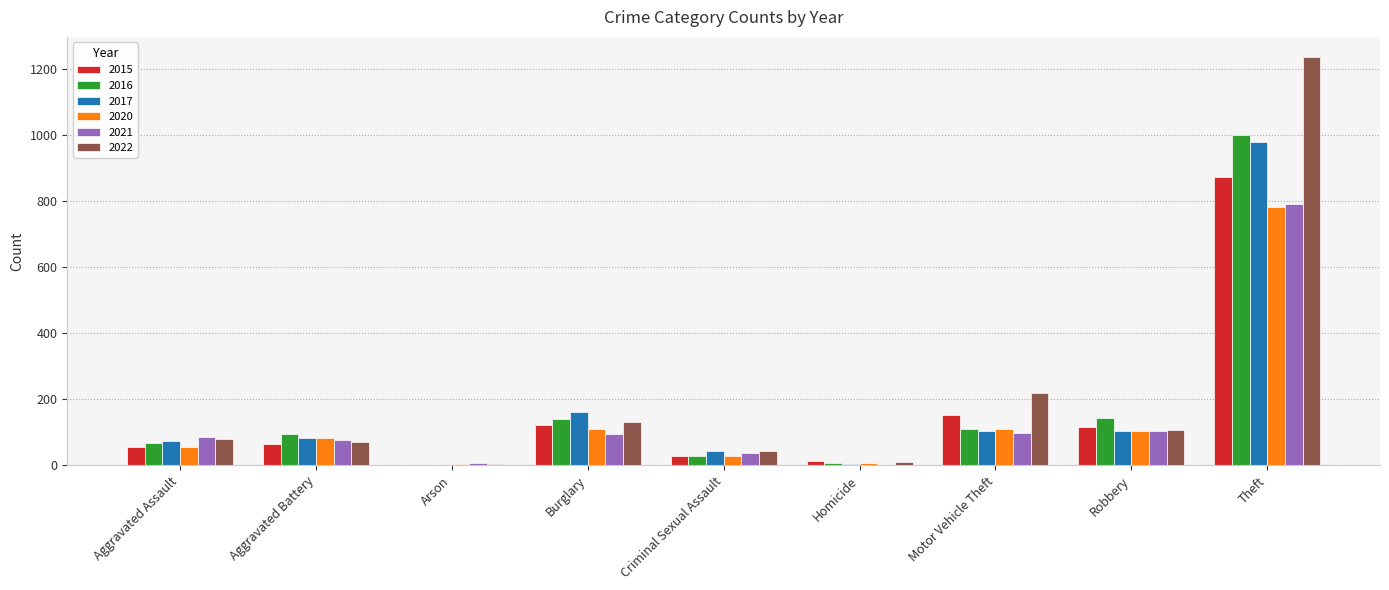

At which label is 2016 closest to 500?

Robbery